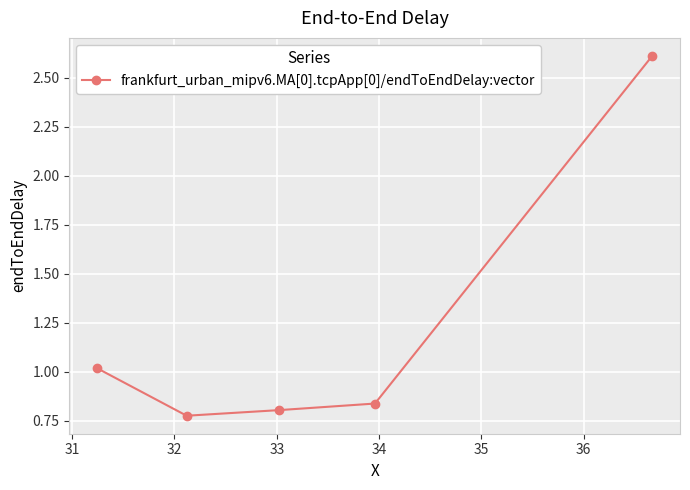

What is the maximum value shown in the chart?

2.6